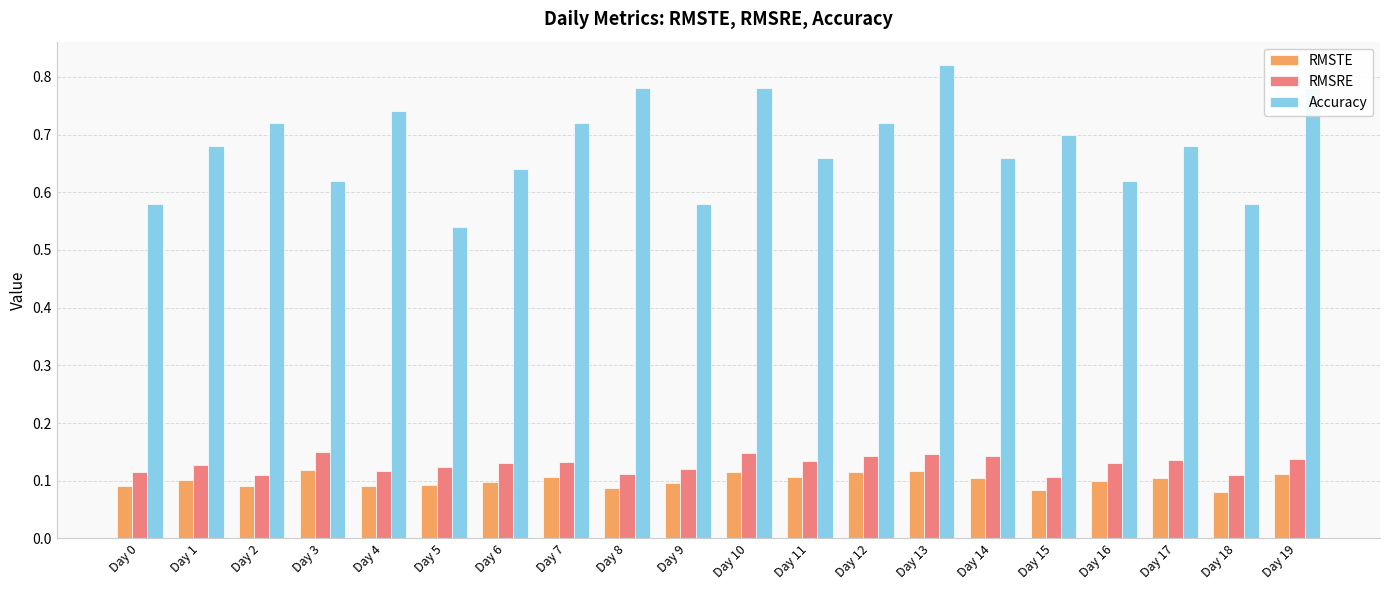

What is the sum of all RMSTE values?

2.0